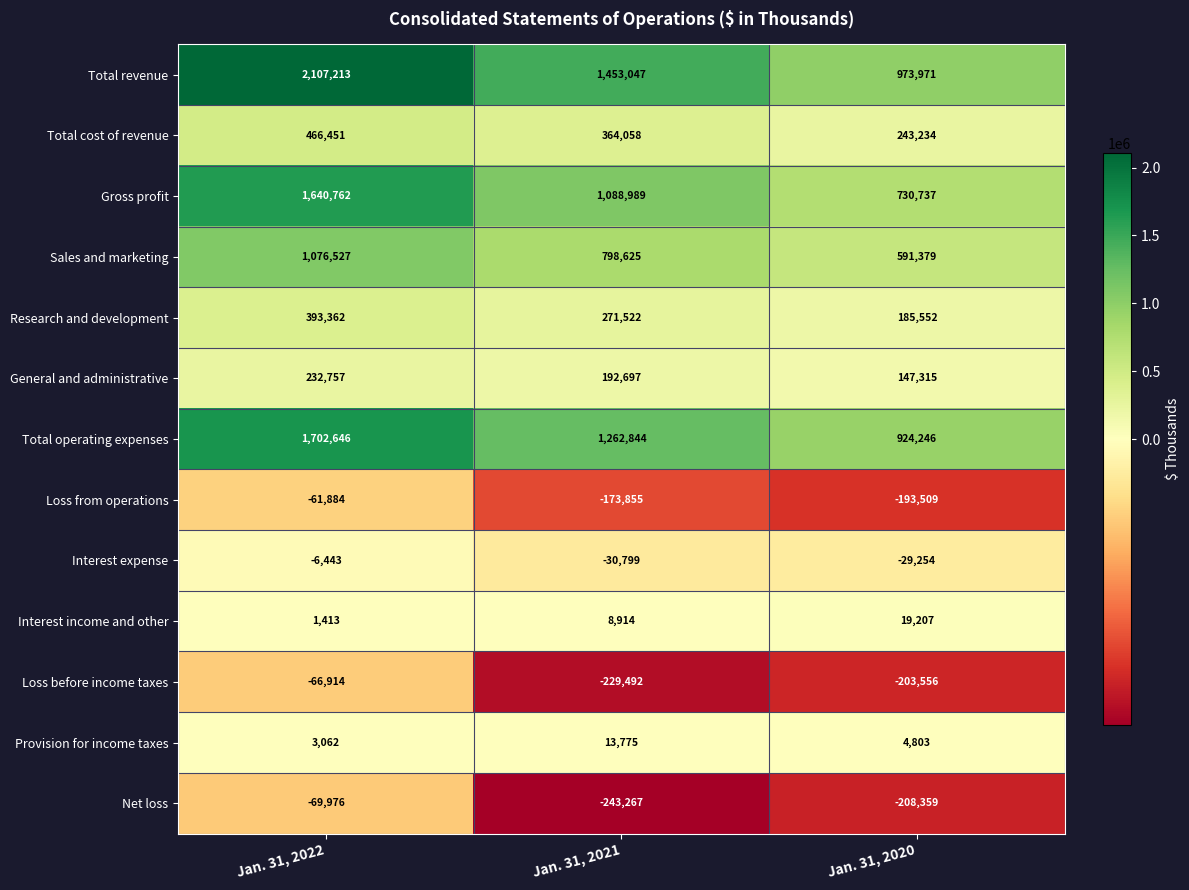

What is the difference between the highest and lowest values at Jan. 31, 2022?

2177189